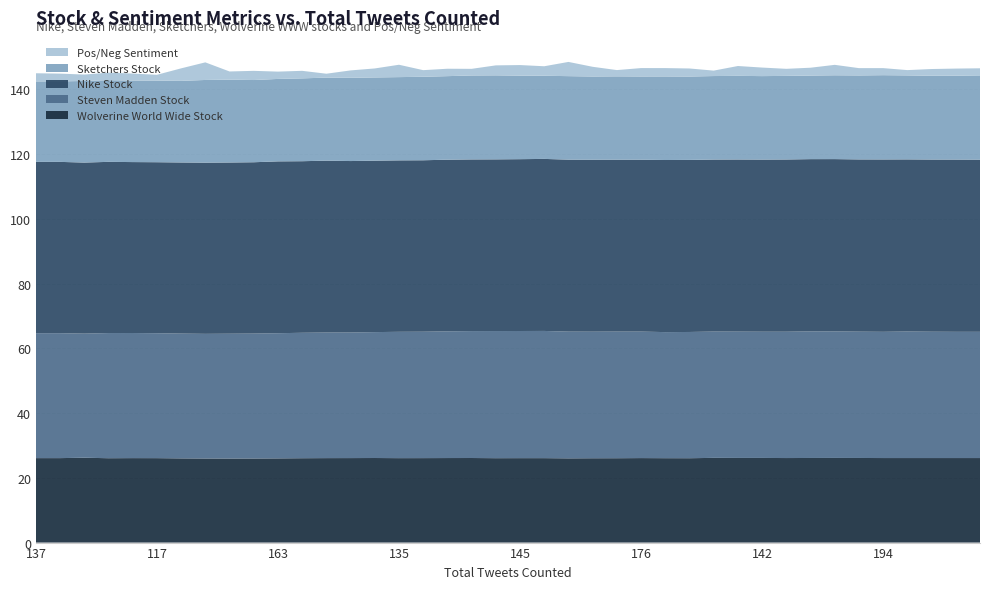

Reading left to right, extract all data points from this chart.

Pos/Neg Sentiment: 2.5	2.4	2.0	2.3	2.2	1.8	3.9	5.4	2.5	2.8	2.3	2.3	1.2	2.3	2.8	3.8	2.0	2.3	2.0	3.1	3.3	2.9	4.4	3.0	1.9	2.6	2.6	2.5	1.7	3.0	2.6	2.2	2.4	3.2	2.3	2.2	1.6	2.1	2.2	2.4
Sketchers Stock: 24.9	24.9	25.2	25.2	25.2	25.2	25.2	25.6	25.6	25.4	25.5	25.6	25.7	25.7	25.7	25.7	25.8	25.8	25.9	26.0	25.8	25.7	25.8	25.7	25.8	25.7	25.8	25.8	25.8	25.8	25.8	25.8	25.8	25.9	25.9	26.0	25.9	25.9	25.9	25.9
Nike Stock: 52.9	52.9	52.9	52.9	52.8	52.8	52.9	52.9	52.9	52.9	53.1	53.0	53.1	53.0	53.0	53.0	53.0	53.0	53.0	53.0	53.1	53.1	53.1	53.1	53.1	53.1	53.2	53.2	53.1	53.2	53.2	53.2	53.2	53.2	53.2	53.2	53.2	53.2	53.2	53.2
Steven Madden Stock: 38.6	38.6	38.4	38.7	38.6	38.6	38.5	38.5	38.5	38.6	38.7	38.8	38.8	38.8	38.9	39.0	39.0	39.1	39.2	39.3	39.3	39.3	39.1	39.1	39.1	39.1	39.0	39.0	39.0	39.0	39.0	39.0	39.1	39.1	39.0	39.0	39.1	39.0	39.0	39.0
Wolverine World Wide Stock: 26.1	26.1	26.2	26.1	26.1	26.1	26.0	26.0	26.0	26.0	26.0	26.1	26.1	26.1	26.1	26.1	26.1	26.1	26.1	26.1	26.1	26.1	26.0	26.1	26.1	26.1	26.1	26.1	26.2	26.1	26.1	26.1	26.1	26.1	26.1	26.1	26.1	26.1	26.1	26.1